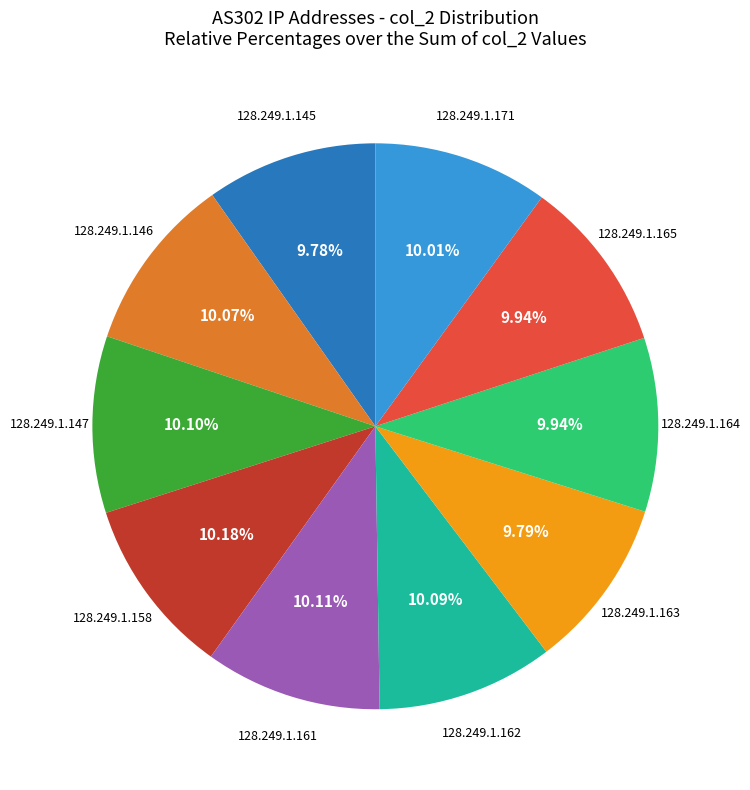

Is the sum of 128.249.1.158 and 128.249.1.161 greater than half?

No